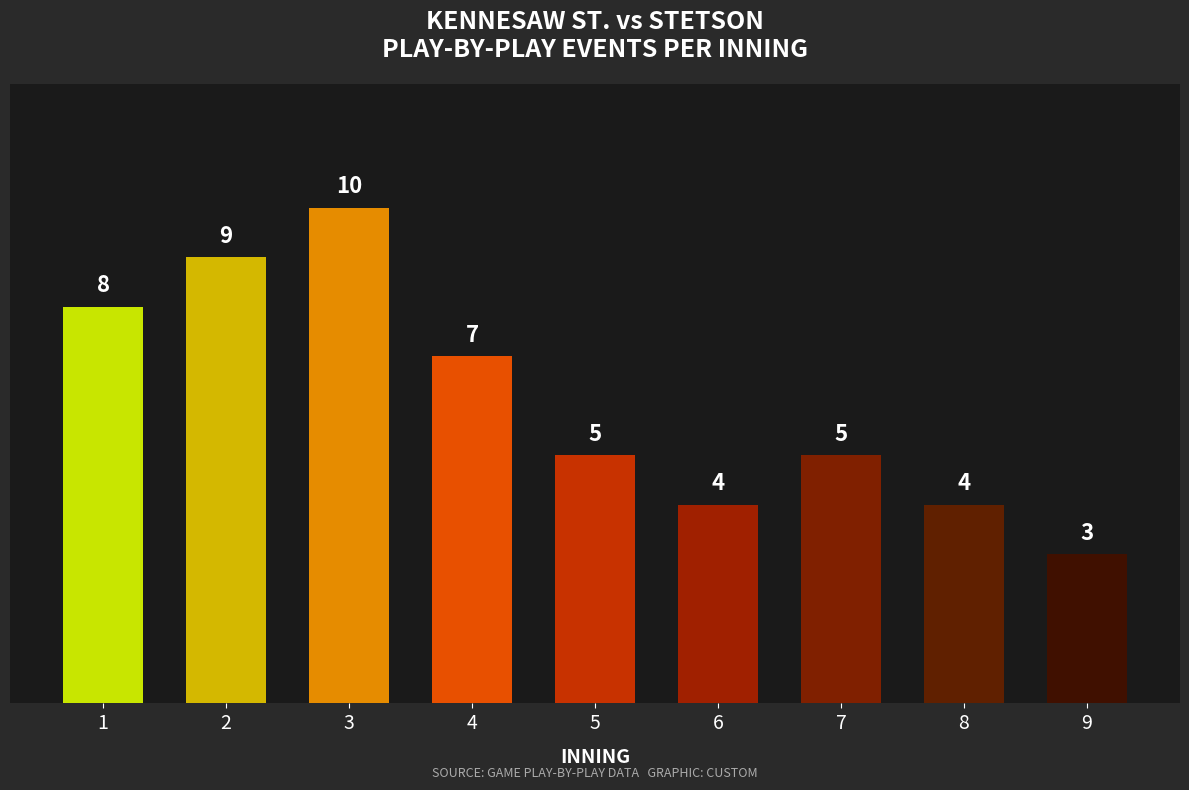

How many data points are less than 5?

3